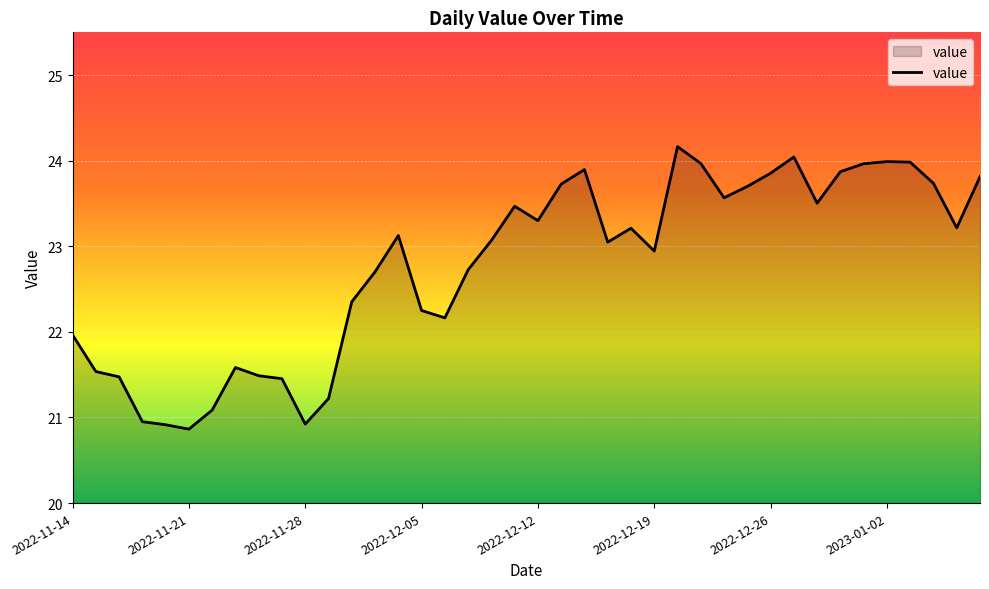

Is this an area chart (filled region under the line)?

Yes